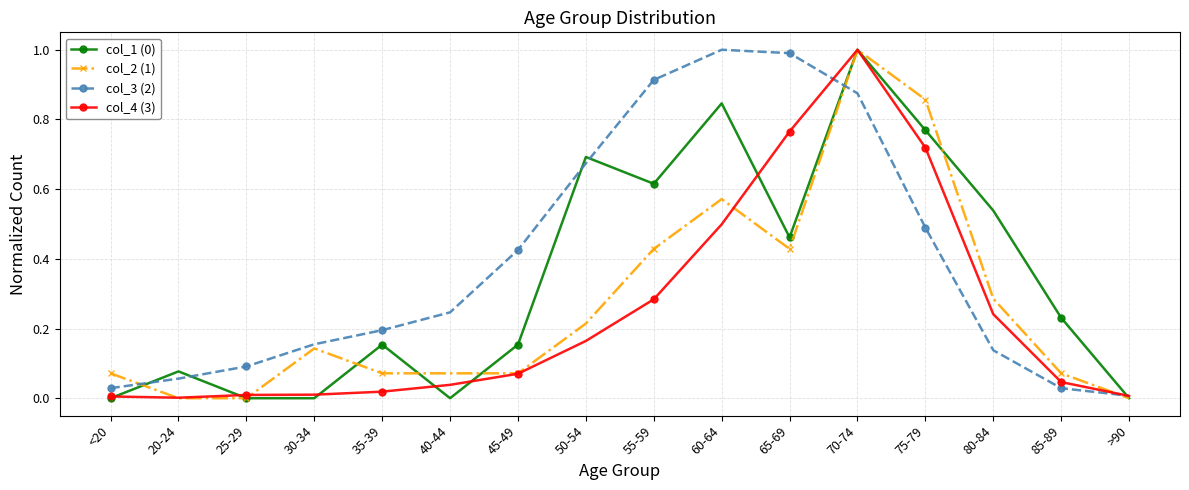

Does the chart have visible grid lines?

Yes